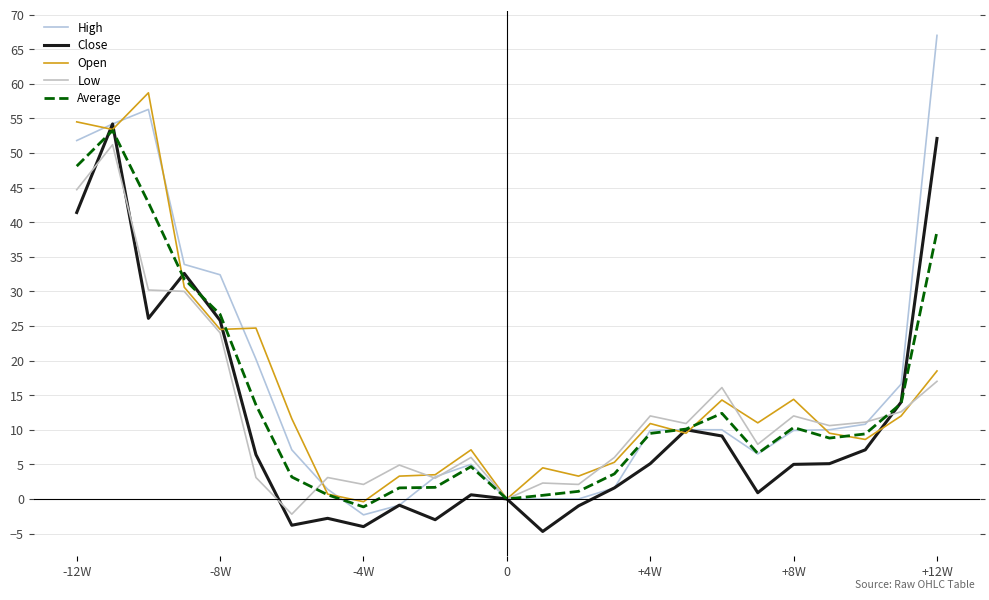

Reading right to left, list all the values displayed in this chart.

High: 67.0	16.6	10.8	10.0	9.9	6.5	10.0	10.0	9.9	1.6	0.0	0.0	0.0	5.0	3.2	-0.9	-2.3	1.4	7.1	20.2	32.4	33.9	56.3	54.2	51.8
Close: 52.1	14.0	7.1	5.1	5.0	0.9	9.1	10.0	5.1	1.6	-1.0	-4.7	0.0	0.6	-3.0	-0.9	-4.0	-2.8	-3.8	6.4	25.8	32.6	26.1	54.2	41.4
Open: 18.5	12.0	8.6	9.5	14.4	11.0	14.3	9.5	10.9	5.3	3.3	4.5	0.0	7.1	3.5	3.3	-0.4	0.7	11.6	24.7	24.5	30.6	58.7	53.4	54.5
Low: 17.0	12.6	11.1	10.6	12.0	7.9	16.1	10.9	12.0	6.0	2.1	2.3	0.0	6.0	3.0	4.9	2.1	3.1	-2.2	3.1	24.0	30.0	30.2	51.2	44.7
Average: 38.7	13.8	9.4	8.8	10.3	6.6	12.4	10.1	9.5	3.6	1.1	0.5	0.0	4.7	1.7	1.6	-1.1	0.6	3.2	13.6	26.7	31.8	42.8	53.2	48.1